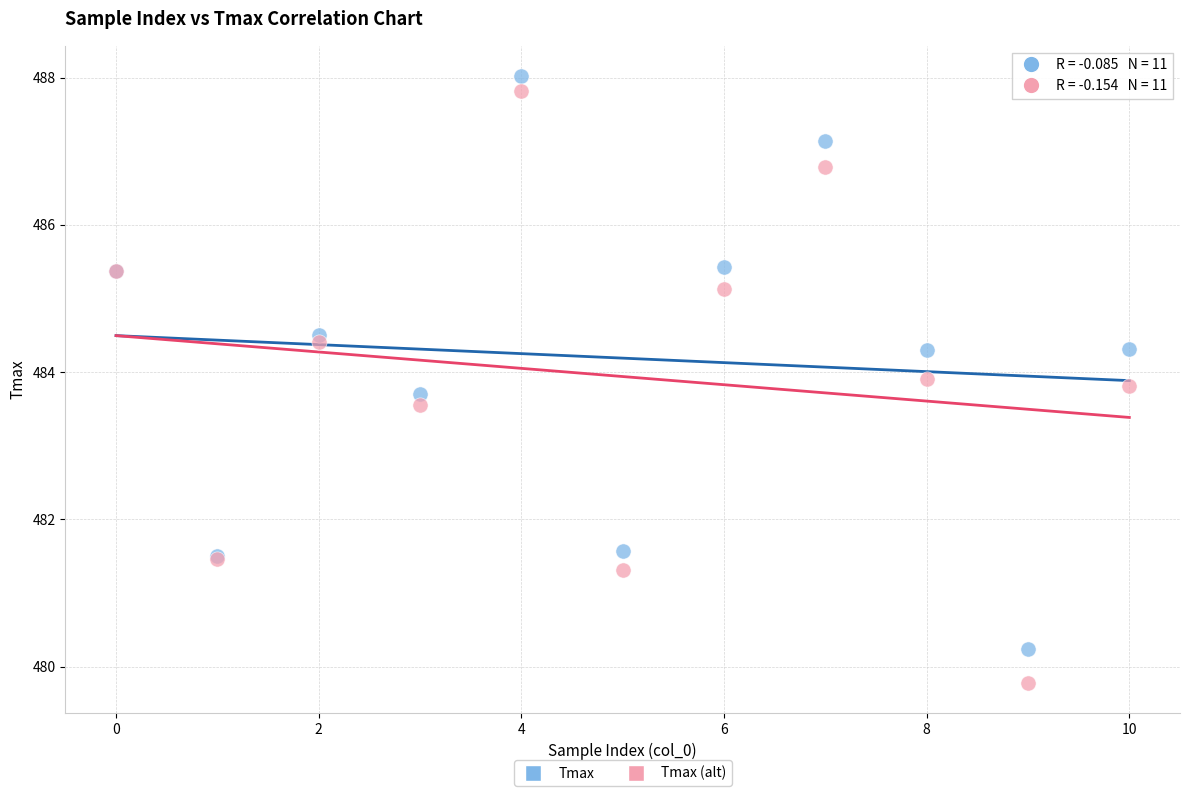

Which series has the widest spread of Y values?

Tmax (alt)